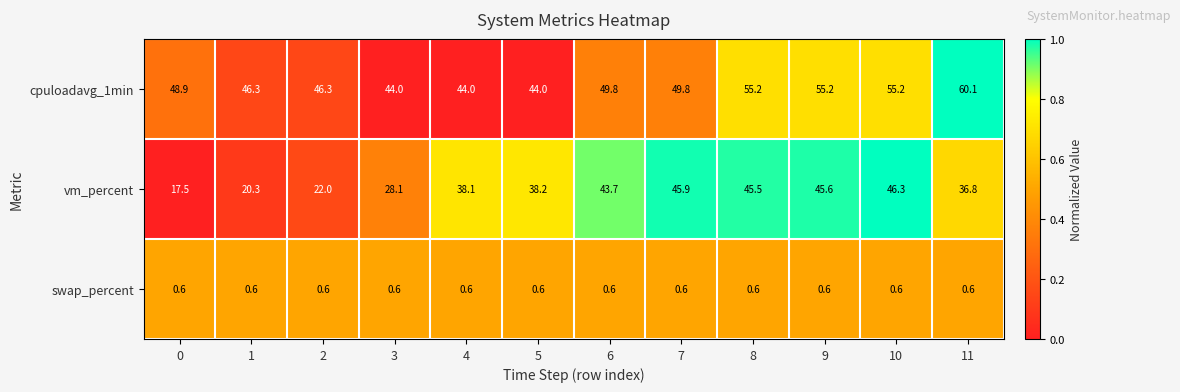

Which series changed the most between 6 and 8?

cpuloadavg_1min